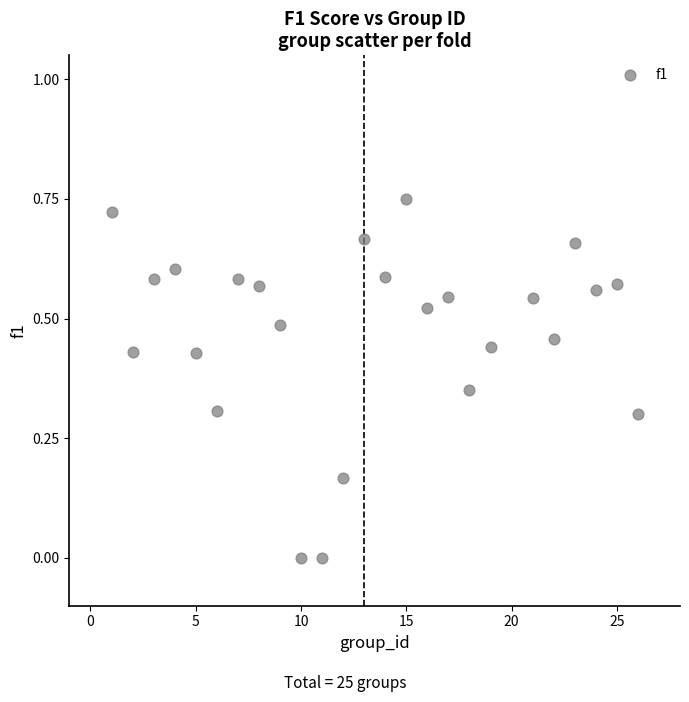

What is the range of X values (max minus min)?

25.0